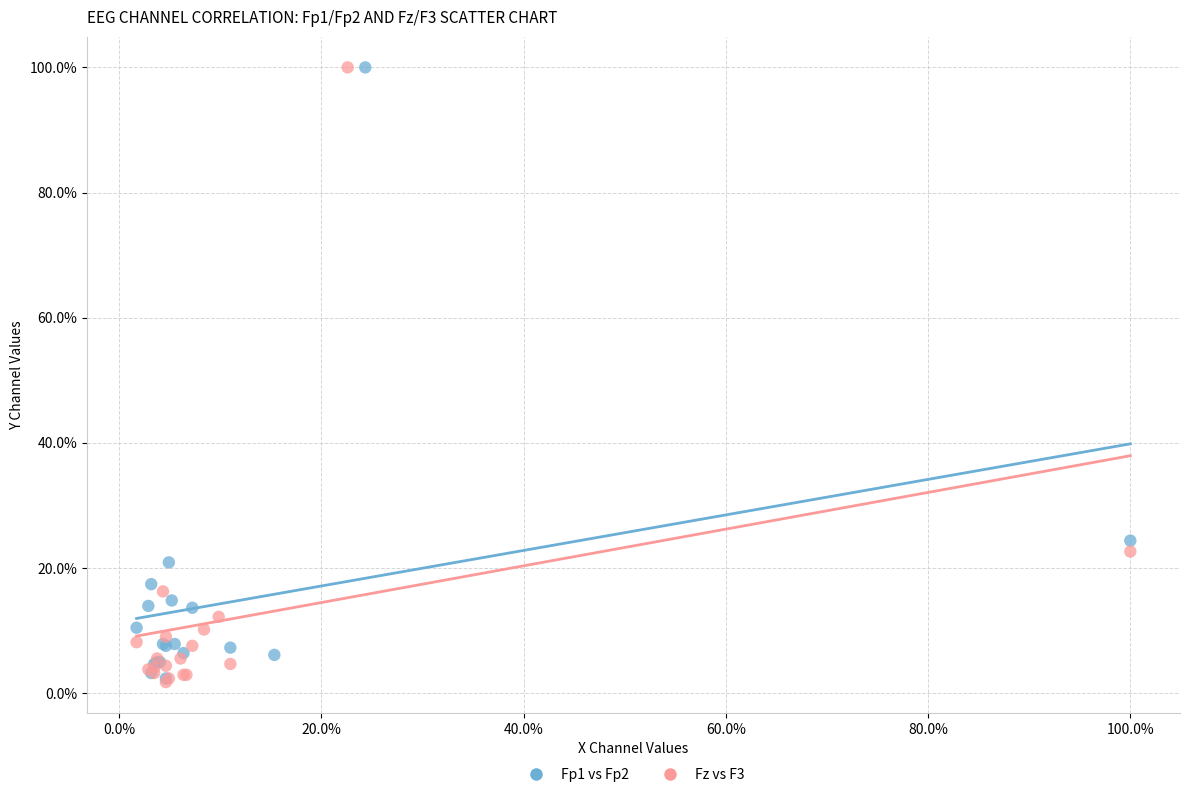

What are all the series names shown in the legend?

Fp1 vs Fp2, Fz vs F3